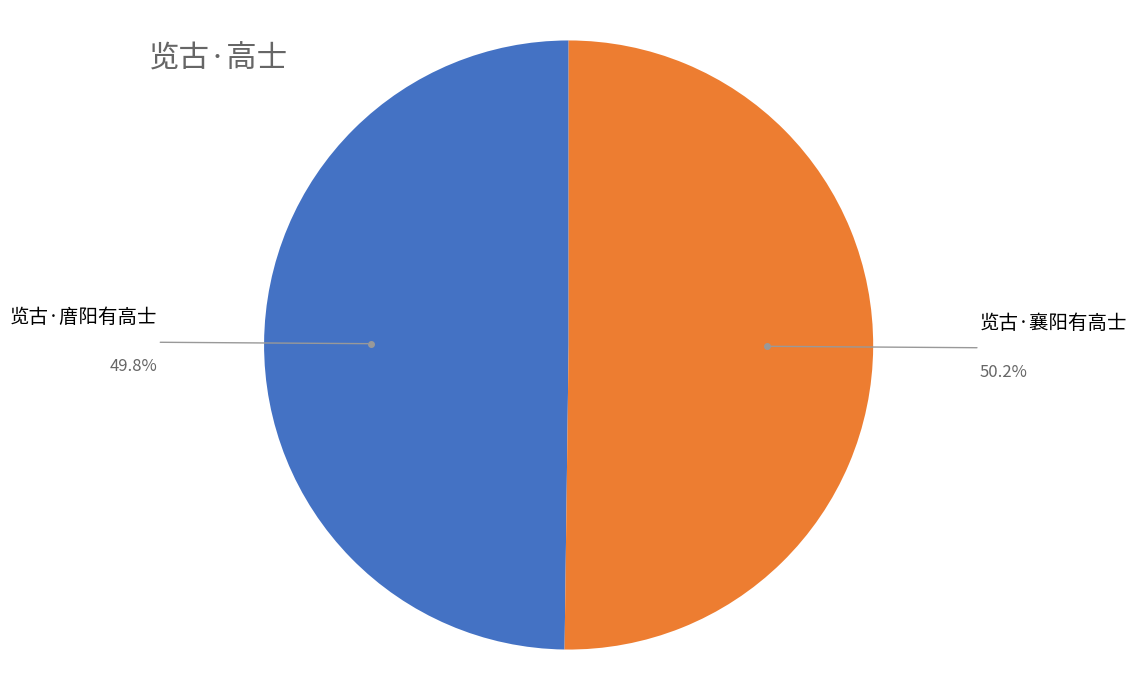

Rank the categories by value from highest to lowest.

览古·襄阳有高士, 览古·庴阳有高士